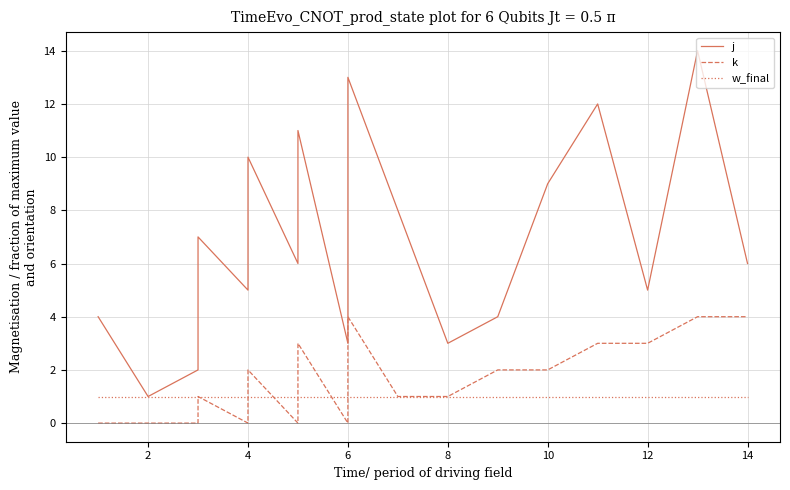

What is the value of the k point at the 10th from the left?

4